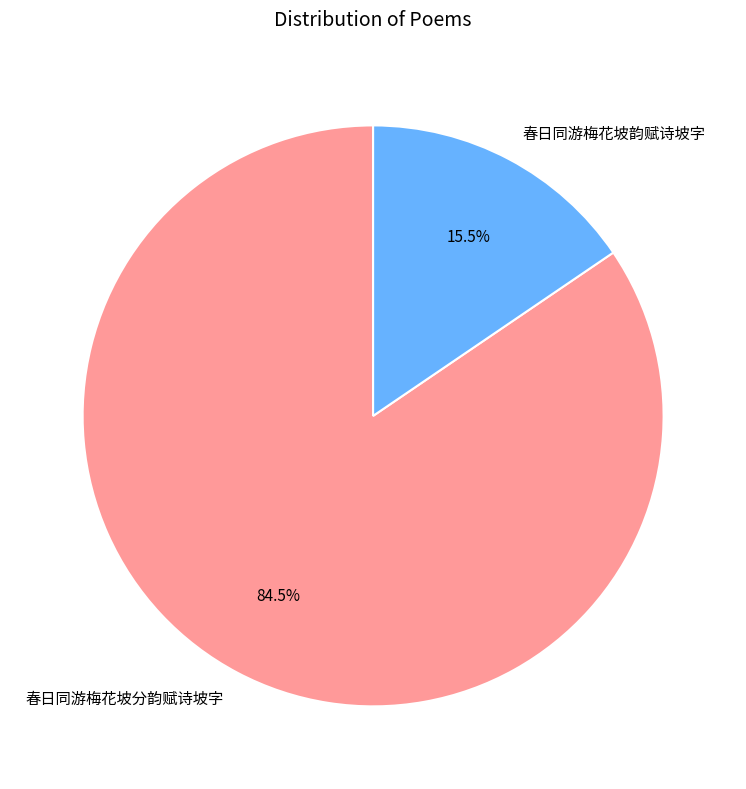

Do 春日同游梅花坡分韵赋诗坡字 and 春日同游梅花坡韵赋诗坡字 together represent more than half of the pie?

Yes